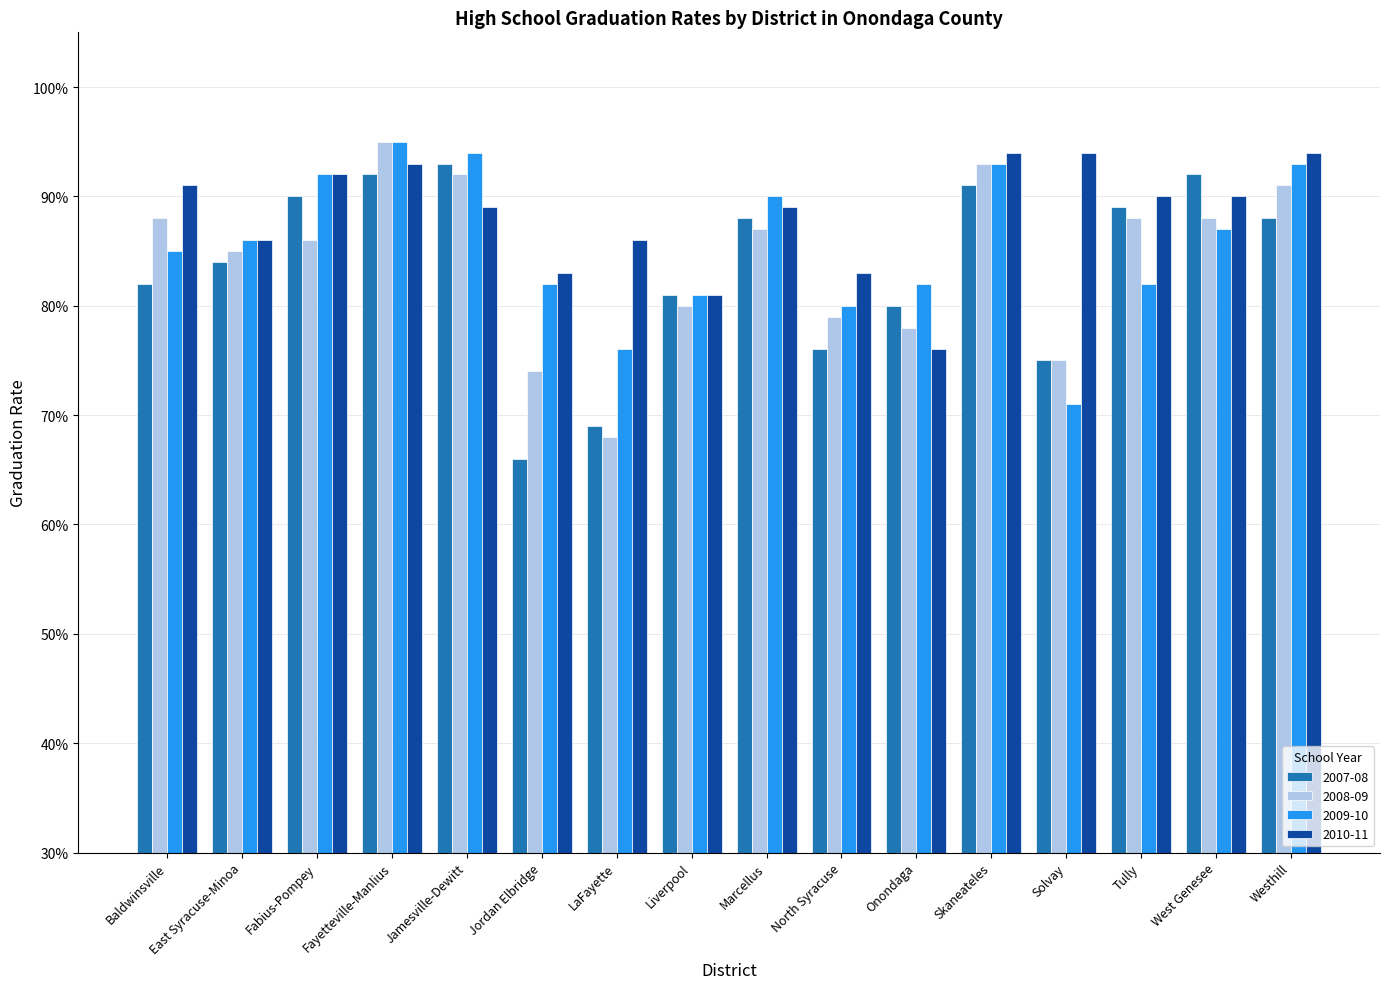

Rank the categories by 2010-11 value from lowest to highest.

Onondaga, Liverpool, Jordan Elbridge, North Syracuse, East Syracuse-Minoa, LaFayette, Jamesville-Dewitt, Marcellus, Tully, West Genesee, Baldwinsville, Fabius-Pompey, Fayetteville-Manlius, Skaneateles, Solvay, Westhill